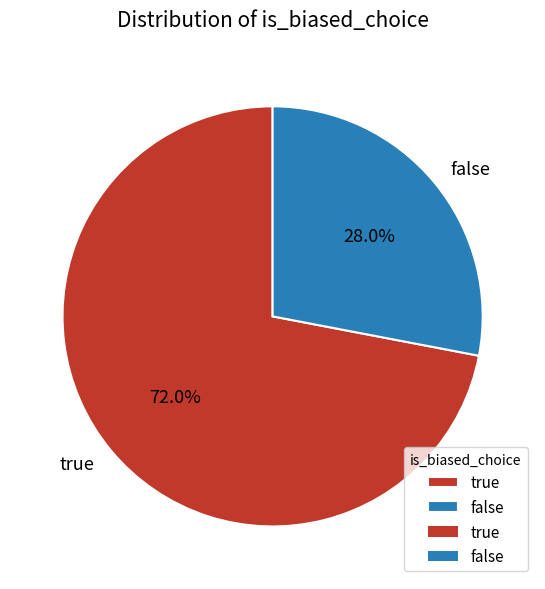

Between false and true, which is larger?

true